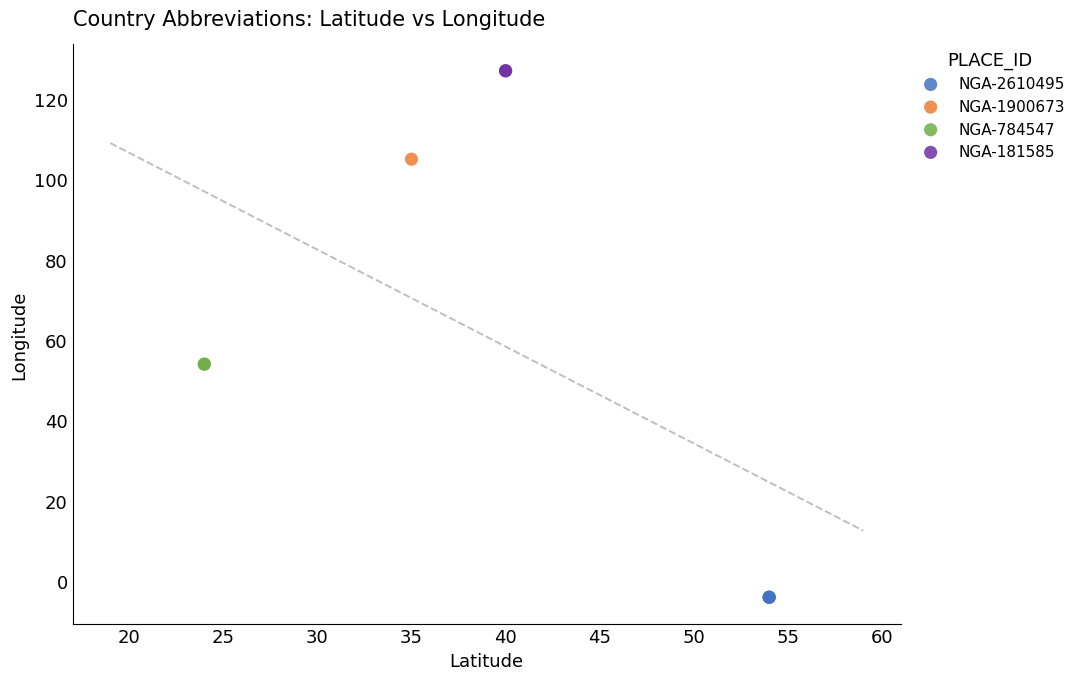

What are all the series names shown in the legend?

NGA-2610495, NGA-1900673, NGA-784547, NGA-181585